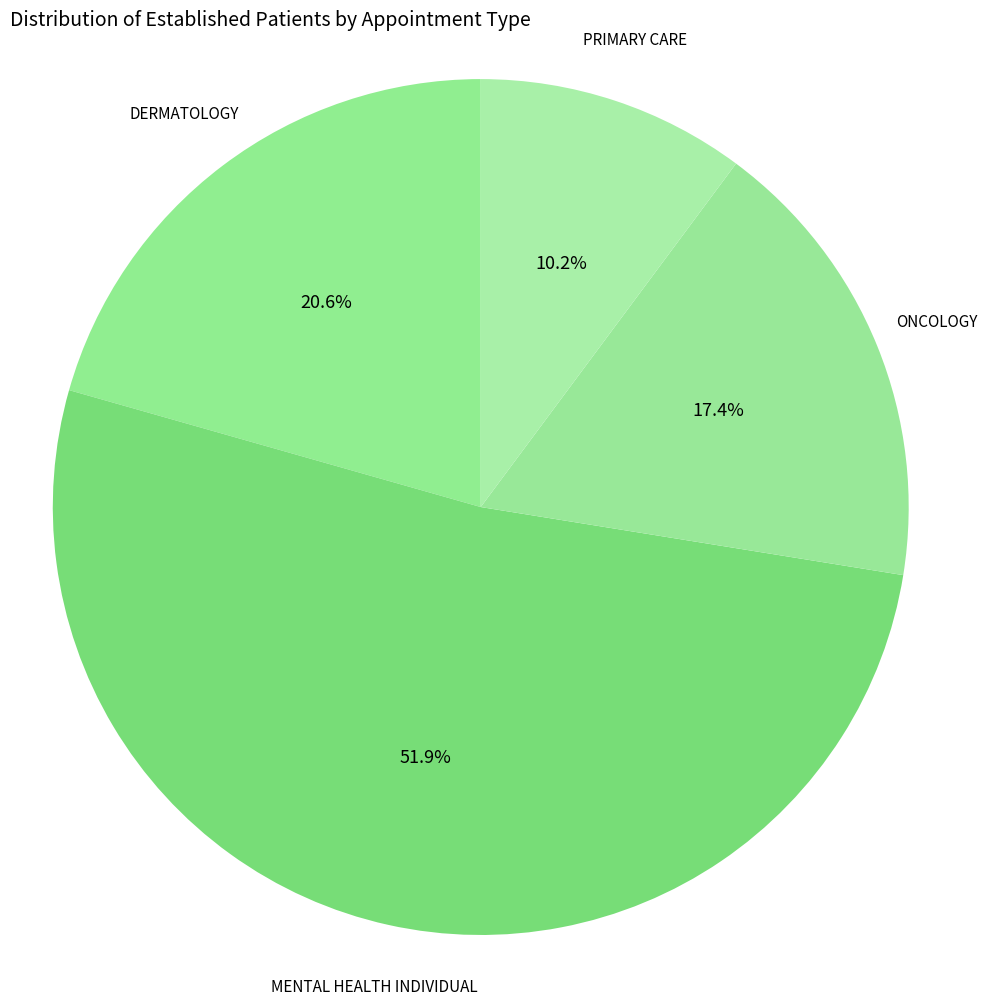

Count the number of slices in the pie.

4